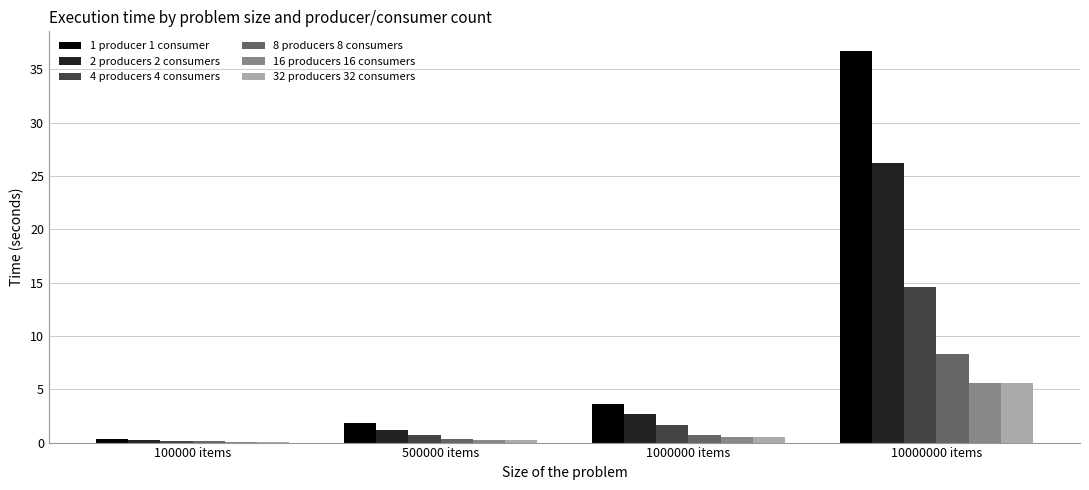

True or false: 32 producers 32 consumers has a value of 0.3 at 500000 items.

True